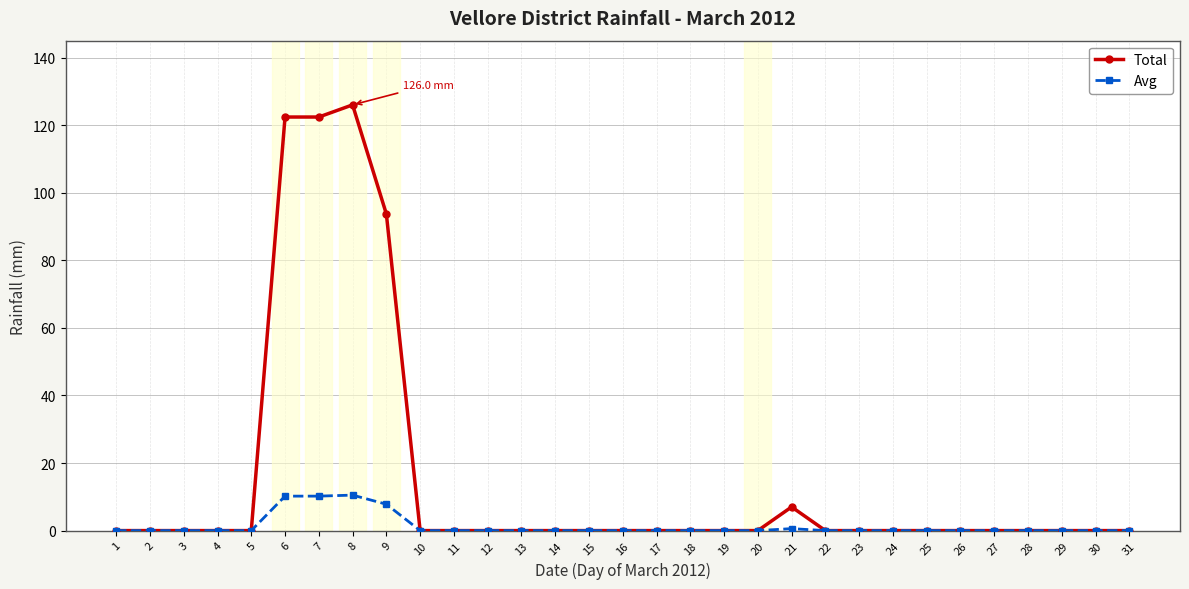

How many distinct data groups are displayed?

2